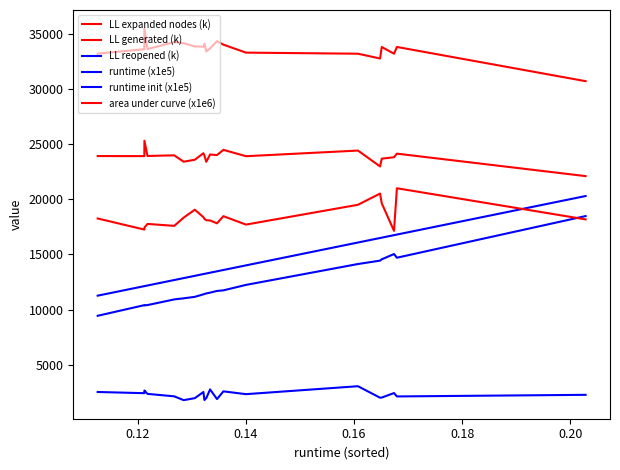

In runtime init (x1e5), how many points are higher than both neighbors (excluding endpoints)?

2